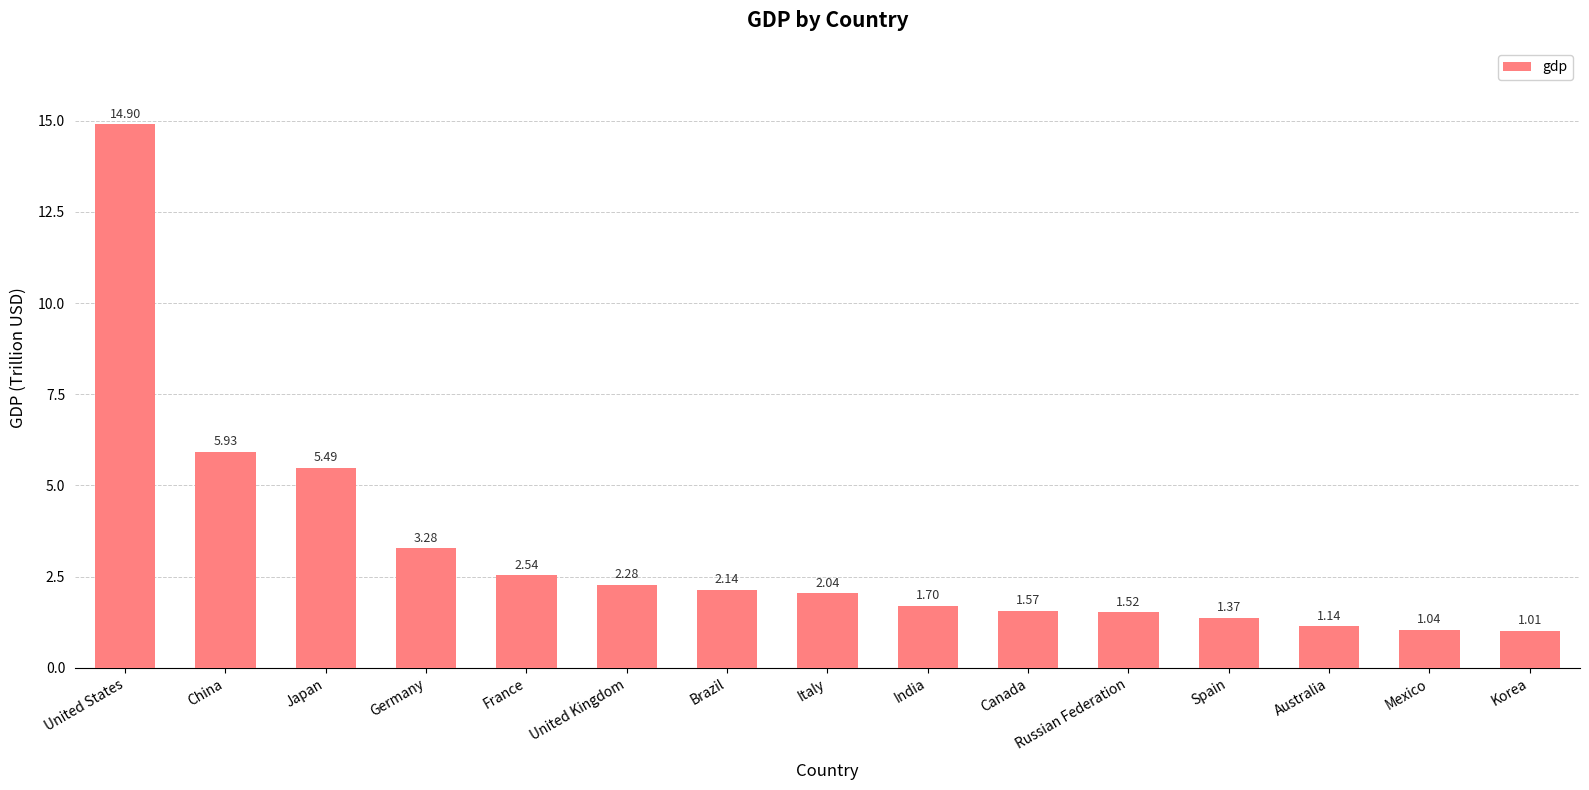

Does the chart contain any negative values?

No